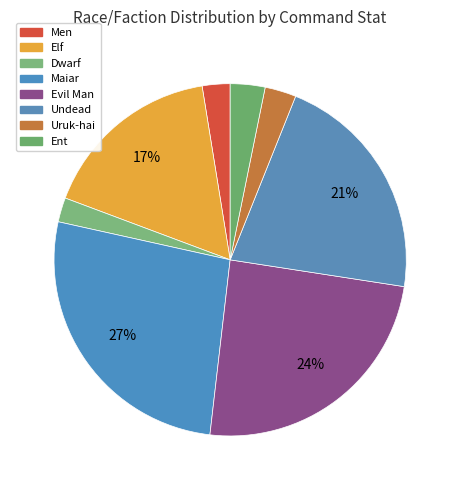

What percentage is the Men slice, to the nearest percent?

3%